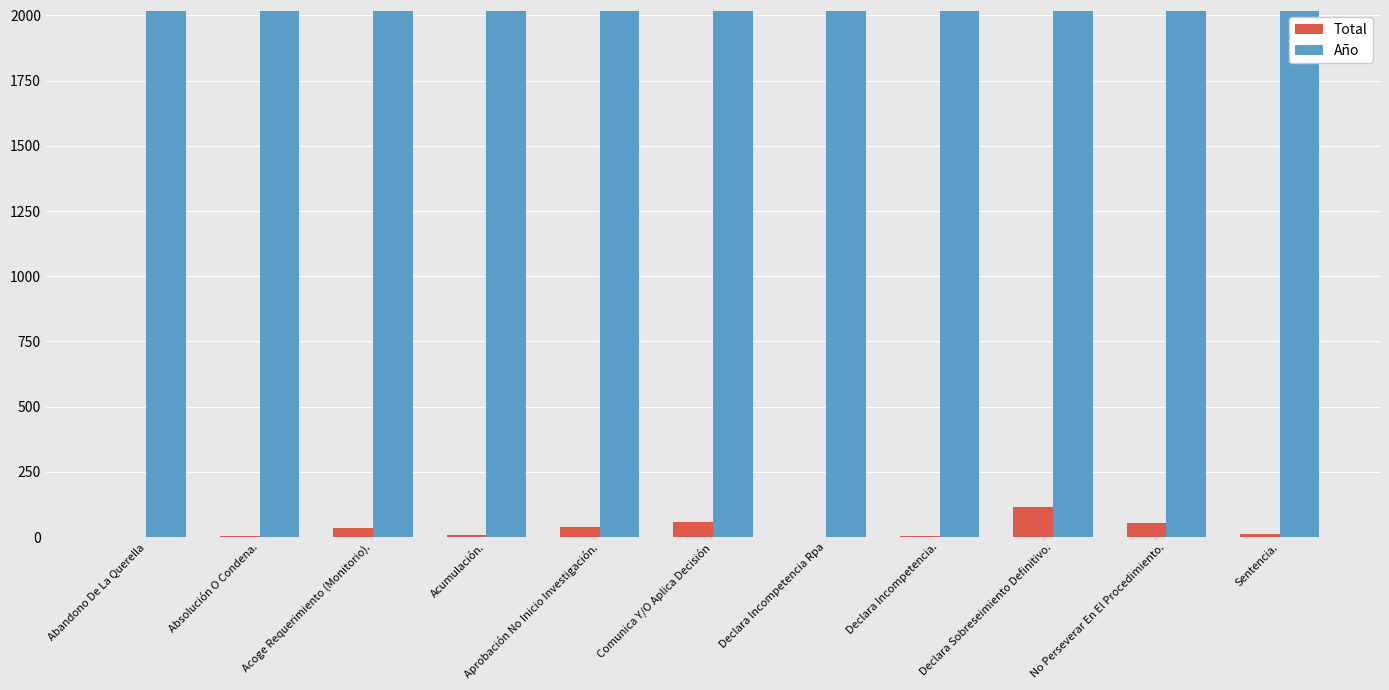

Is the value of Año at Declara Incompetencia Rpa greater than the value of Total at No Perseverar En El Procedimiento.?

Yes